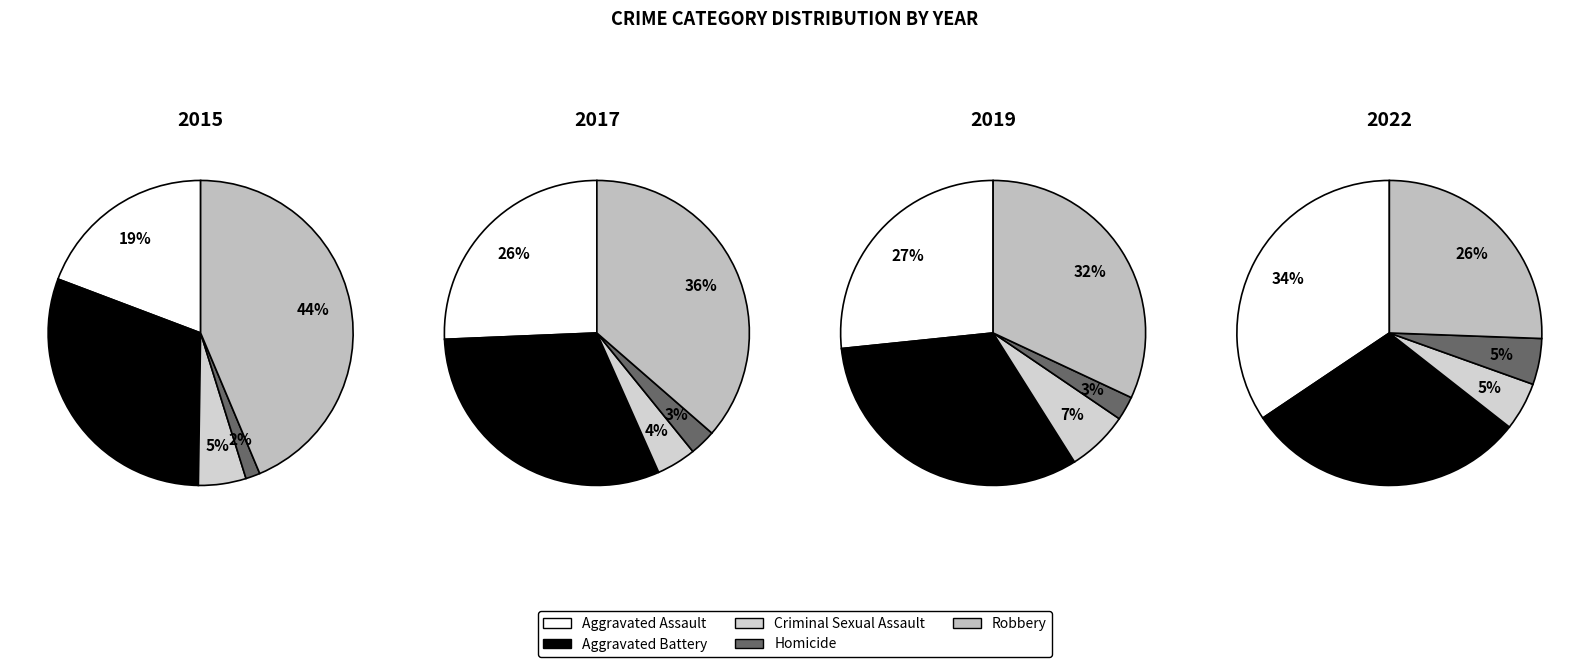

Rank the series at 5 from highest to lowest value.

Aggravated Battery, Aggravated Assault, Robbery, Criminal Sexual Assault, Homicide